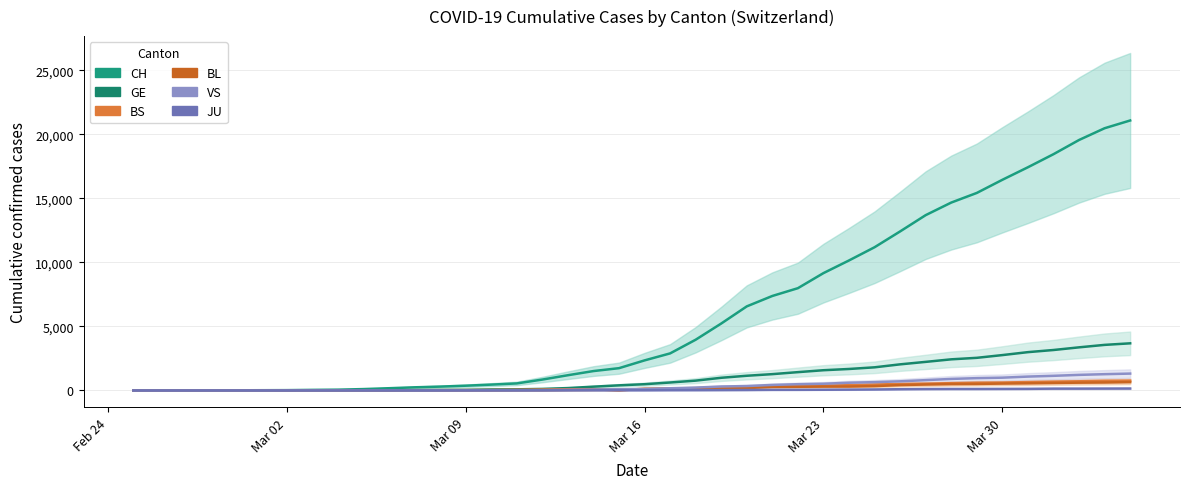

True or false: CH and VS cross at least once.

False